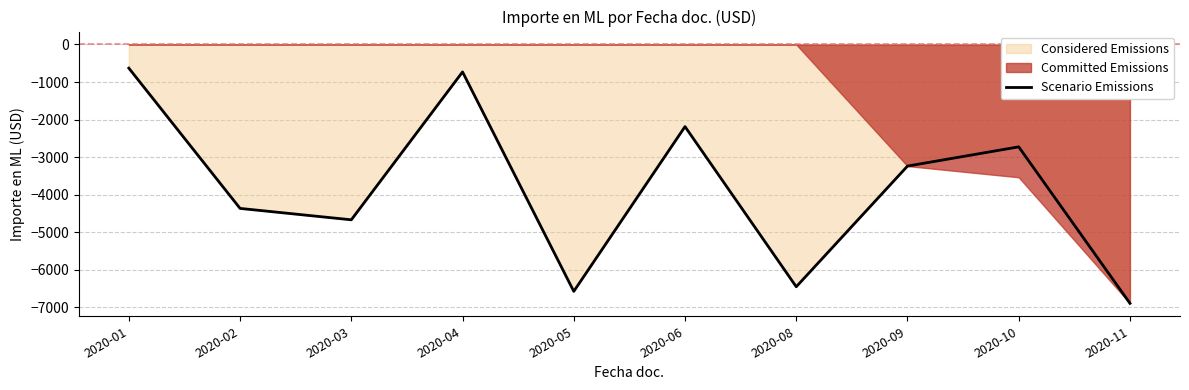

What is the minimum value for Scenario Emissions?

-6893.4